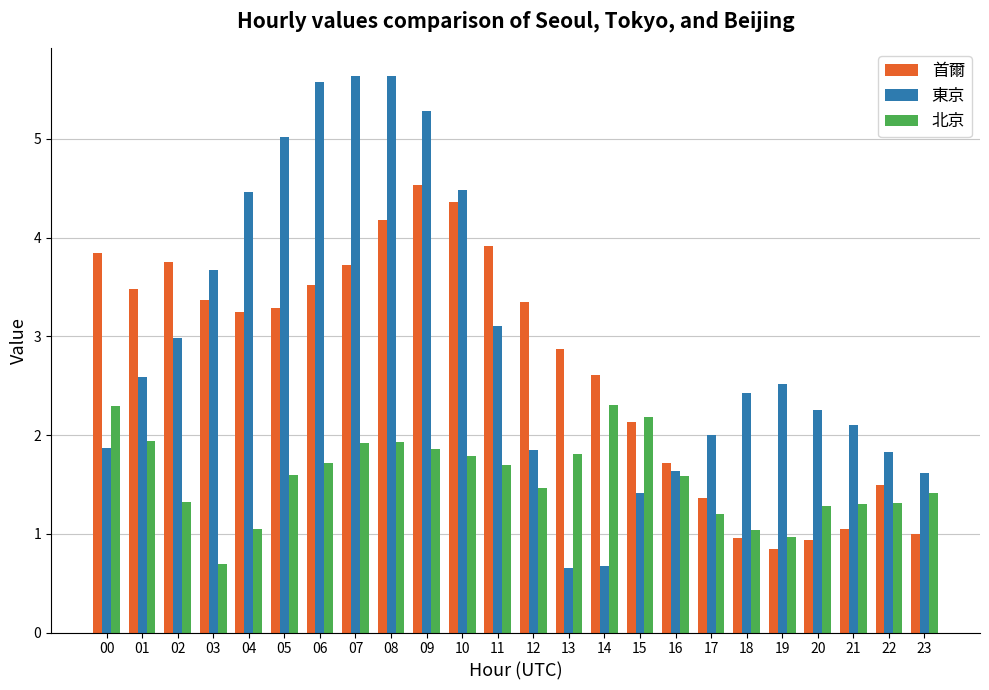

How many series are shown in this chart?

3